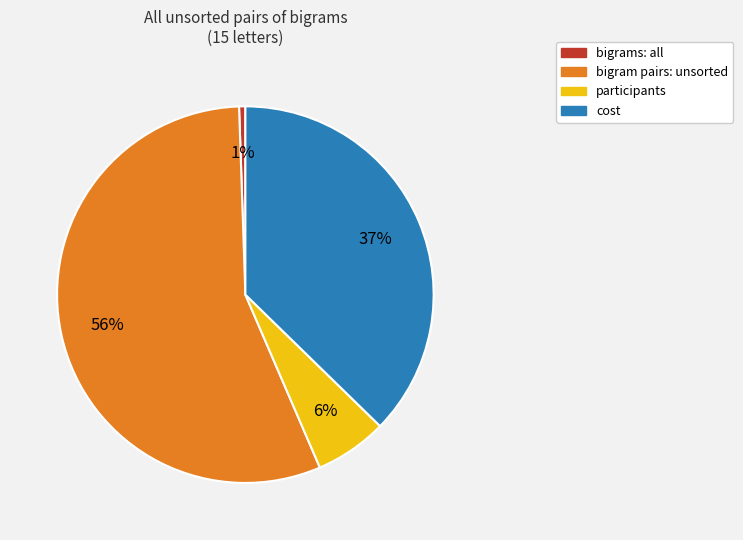

Is there any slice that represents more than half of the pie?

Yes